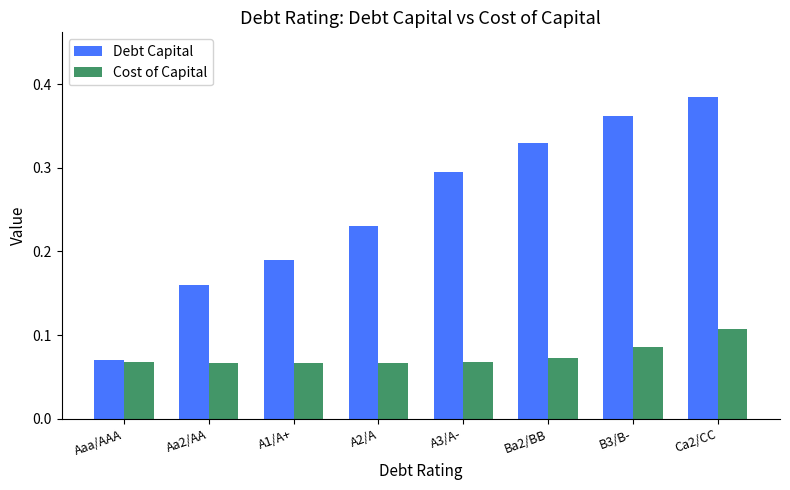

Which label corresponds to the largest value in the chart?

Ca2/CC